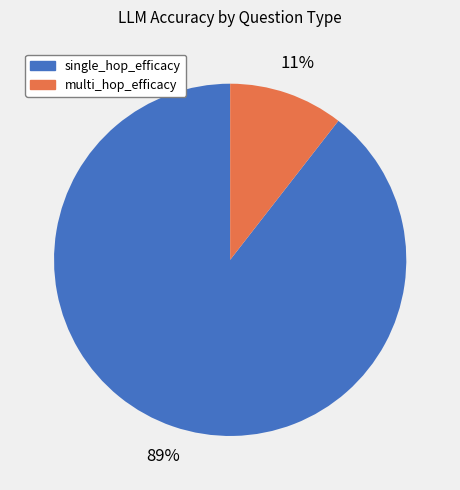

To the nearest percent, what portion does multi_hop_efficacy represent?

11%